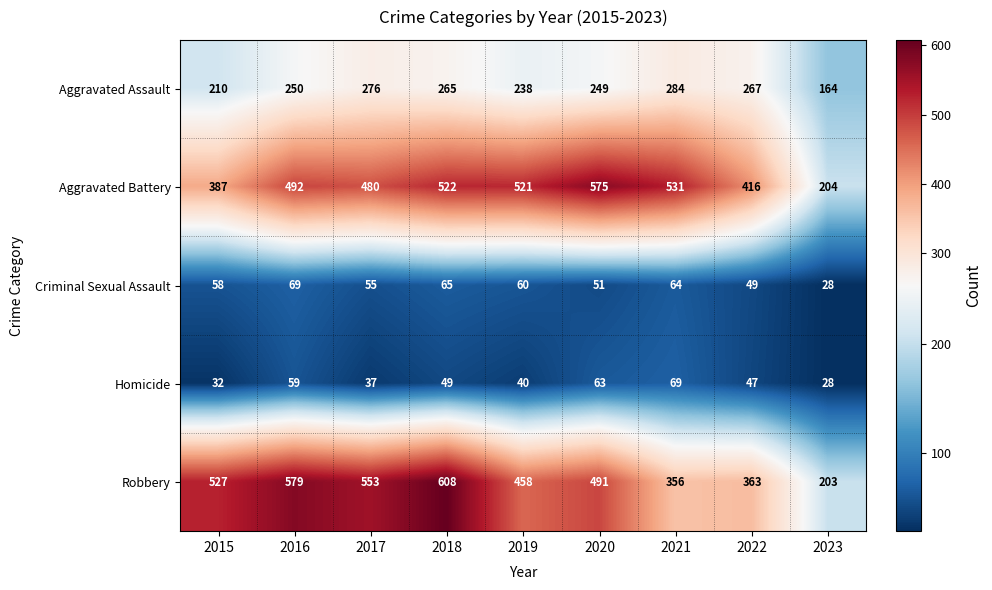

How many categories are shown in the chart?

9